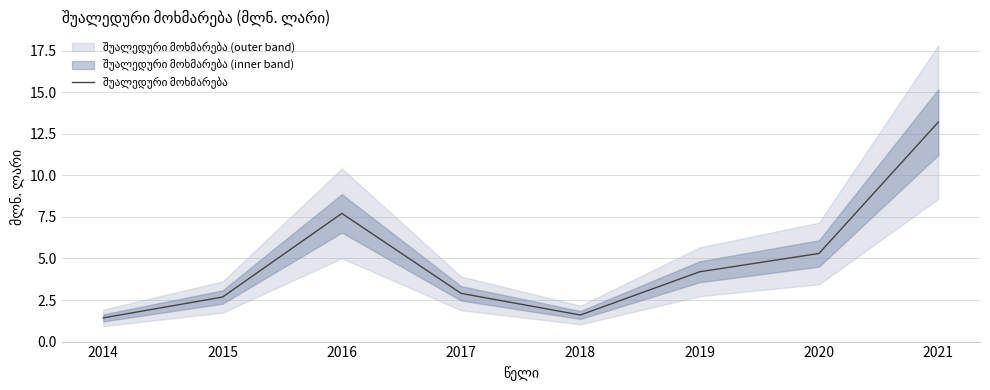

Which category has the lowest value across all series?

2014